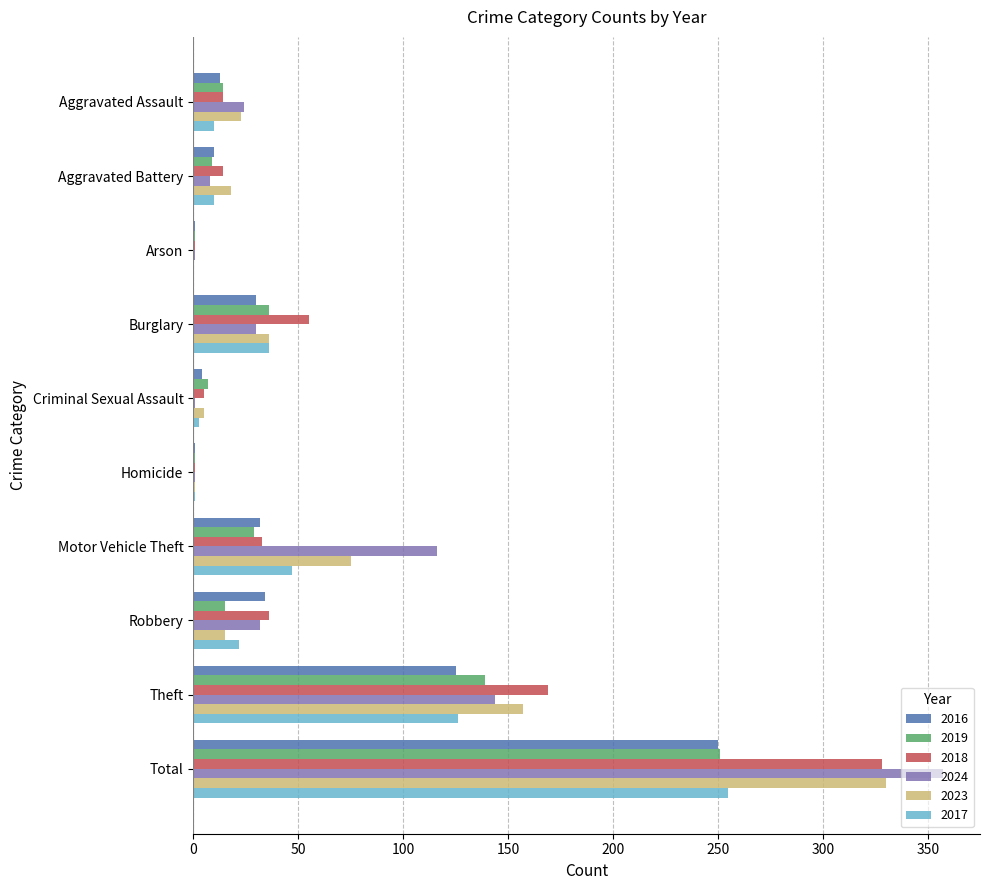

The 2018 series shows 33 at Motor Vehicle Theft. True or false?

True